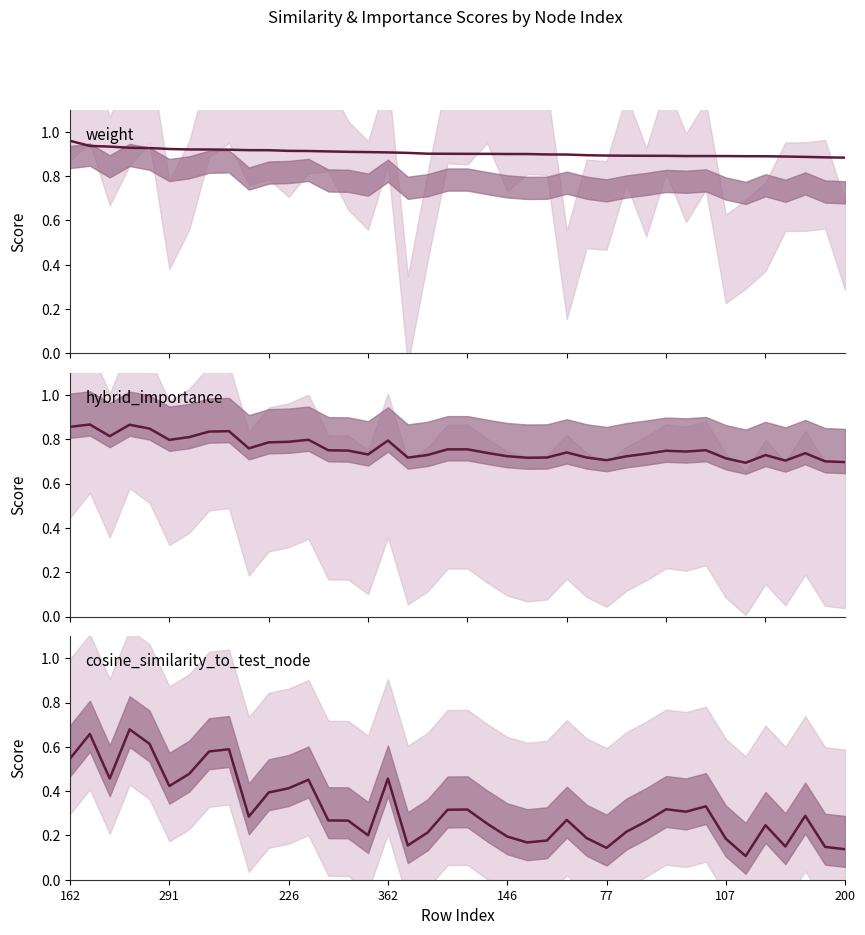

At which category does the chart reach its minimum across all series?

34